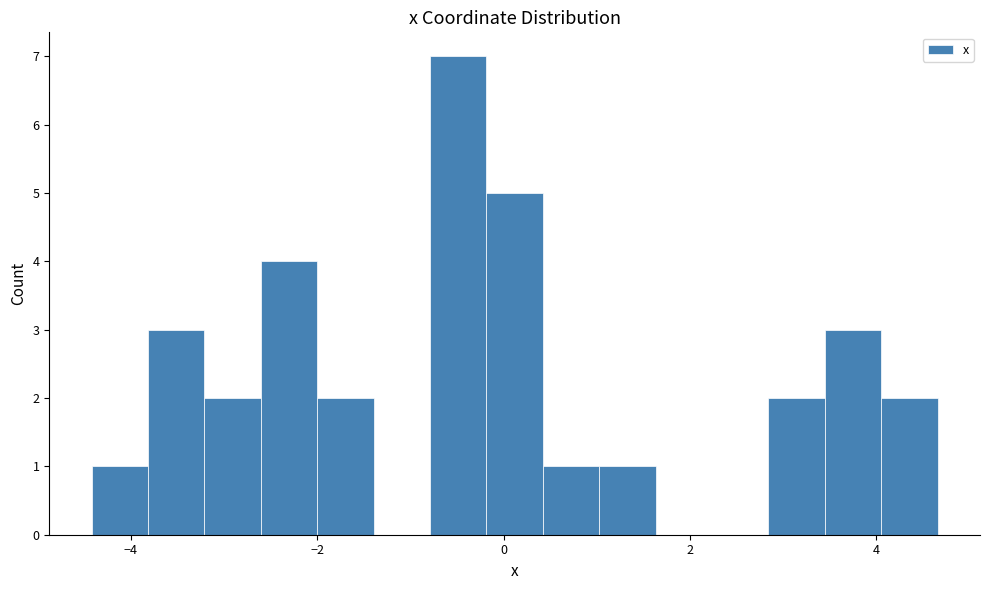

Around what value on the x-axis is the tallest bar? Give the approximate position of its centre, as read against the axis.

-0.4